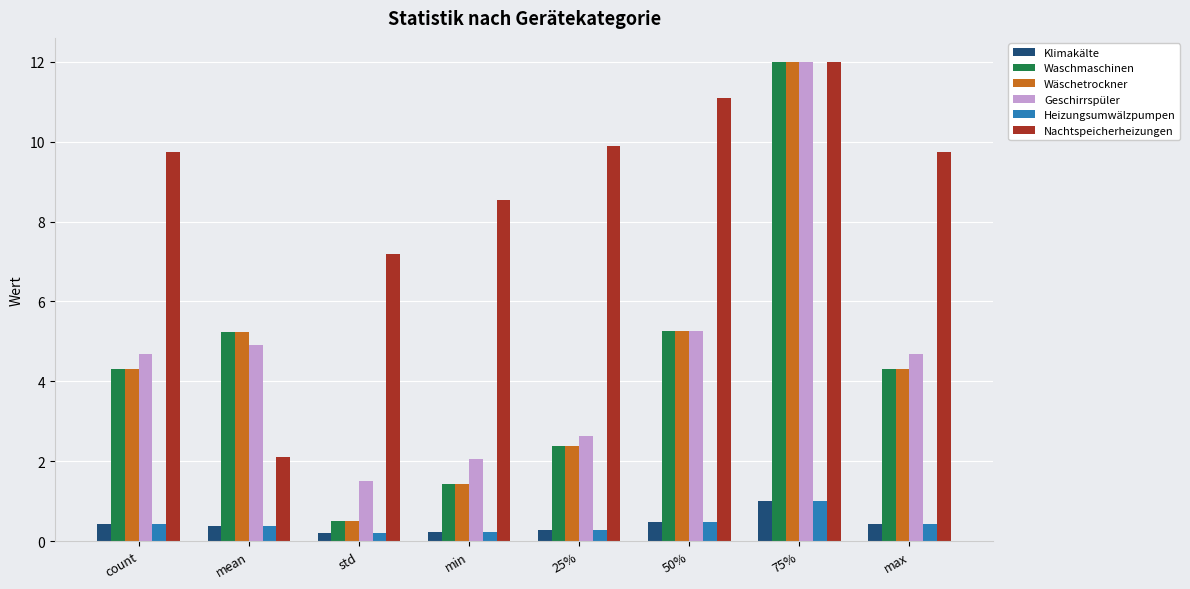

Where does the Geschirrspüler series first go above 4?

count